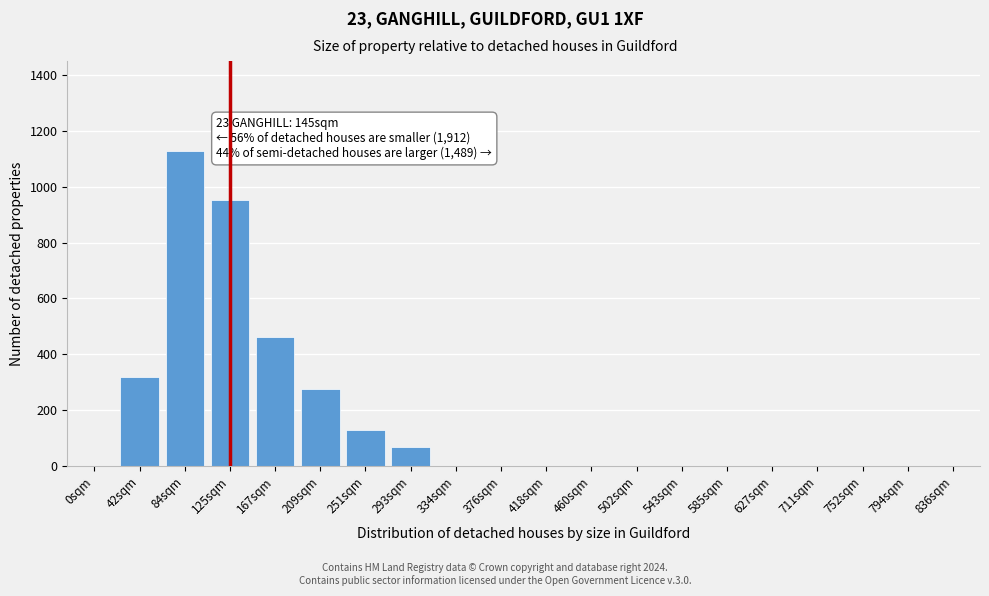

Reading left to right, what are all the values shown in this chart?

0sqm=0	42sqm=317	84sqm=1127	125sqm=951	167sqm=462	209sqm=276	251sqm=127	293sqm=68	334sqm=0	376sqm=0	418sqm=0	460sqm=0	502sqm=0	543sqm=0	585sqm=0	627sqm=0	711sqm=0	752sqm=0	794sqm=0	836sqm=0